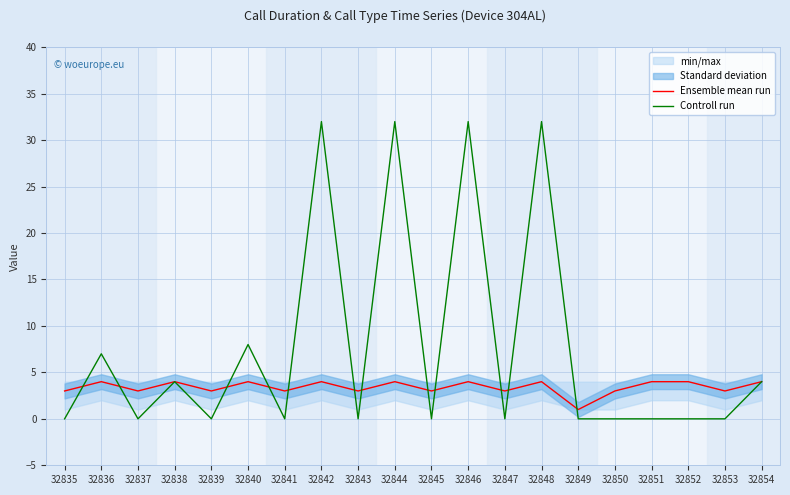

Between which two adjacent categories do Controll run and Ensemble mean run first intersect?

32835 and 32836